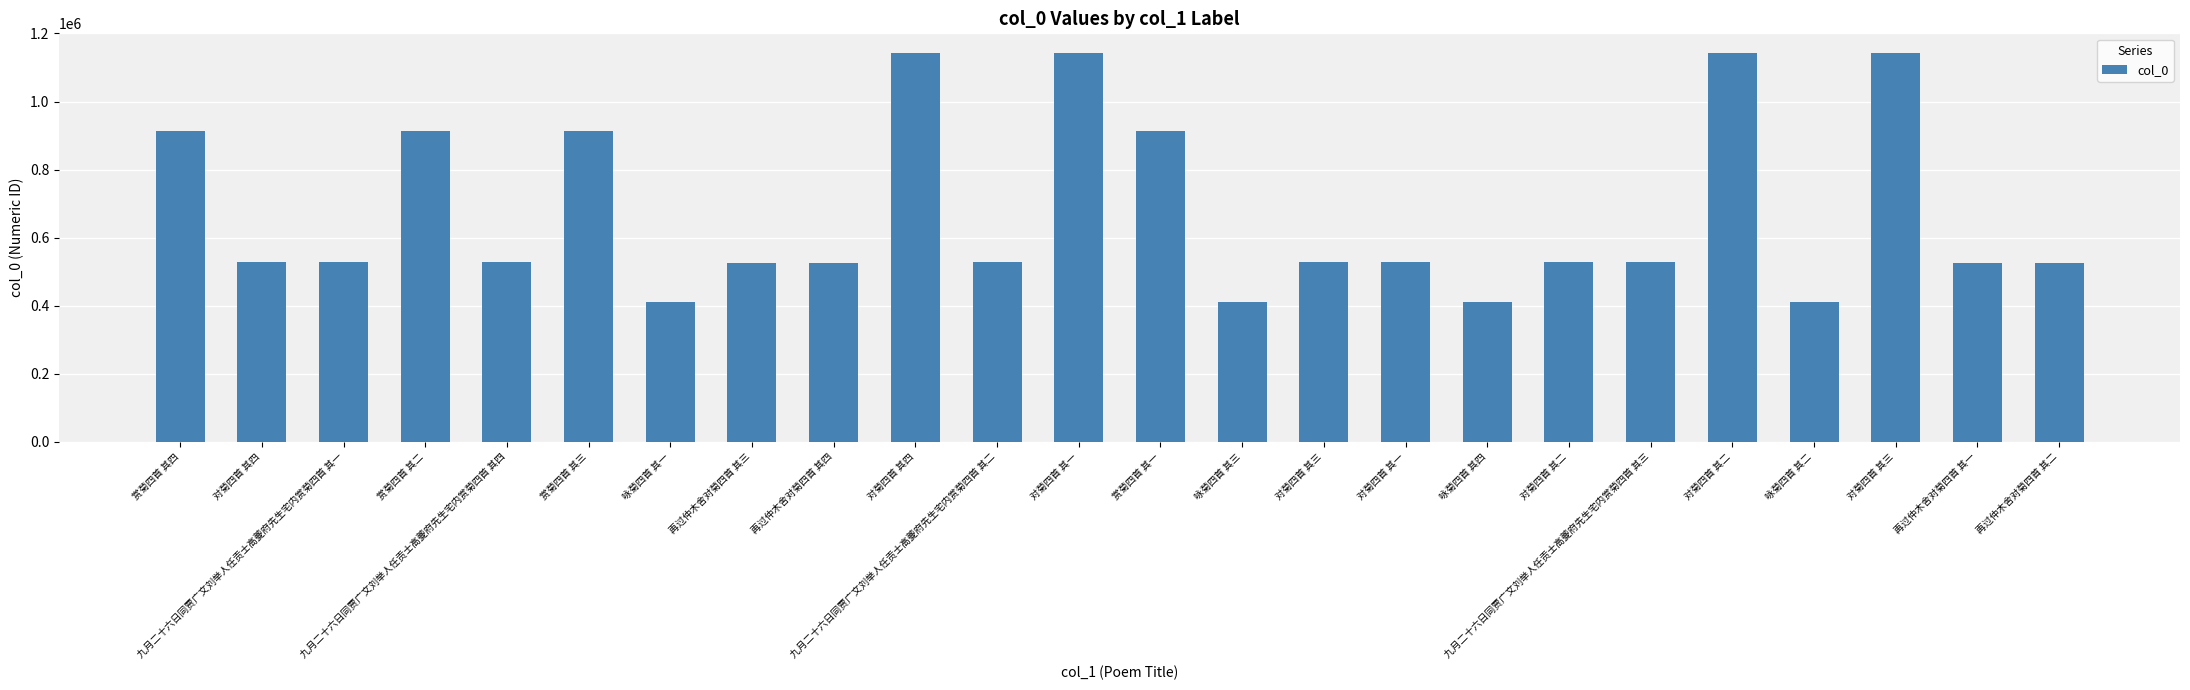

How many series are shown in this chart?

1